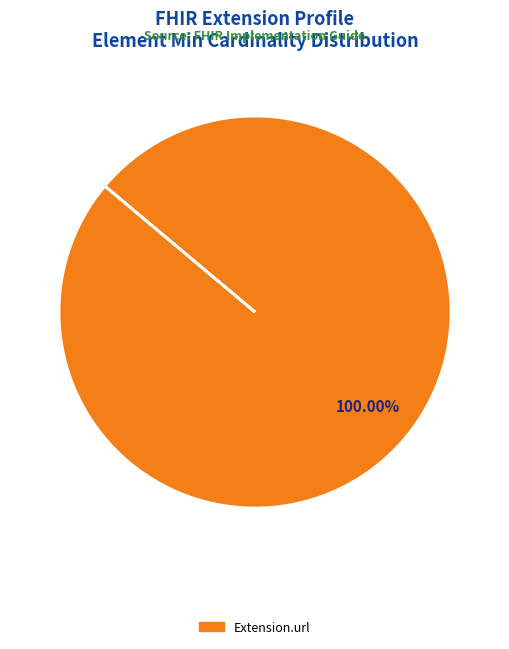

Count the number of slices in the pie.

1